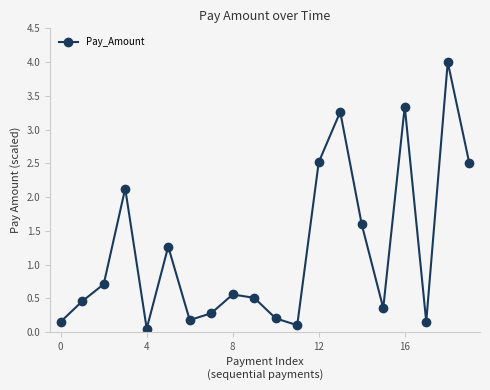

How many points are lower than both their immediate neighbors (excluding endpoints)?

5